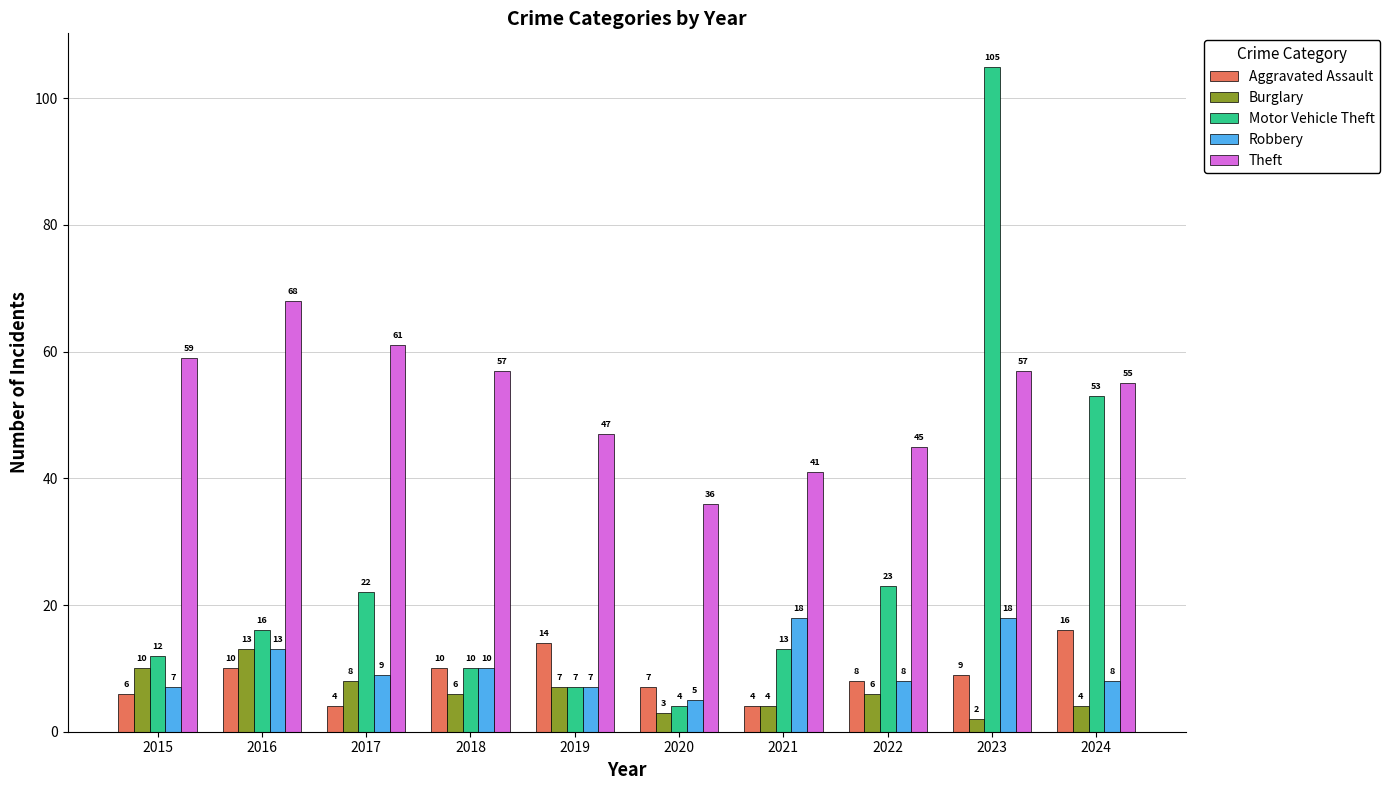

True or false: Theft has a value of 47 at 2019.

True